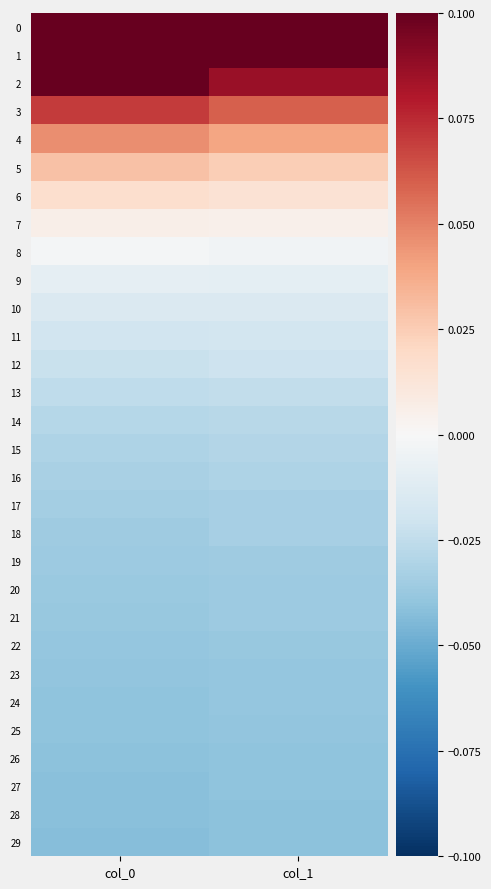

List the series in order of their peak value, highest first.

0, 1, 2, 3, 4, 5, 6, 7, 8, 9, 10, 11, 12, 13, 14, 15, 16, 18, 17, 19, 21, 20, 22, 24, 23, 25, 26, 27, 28, 29